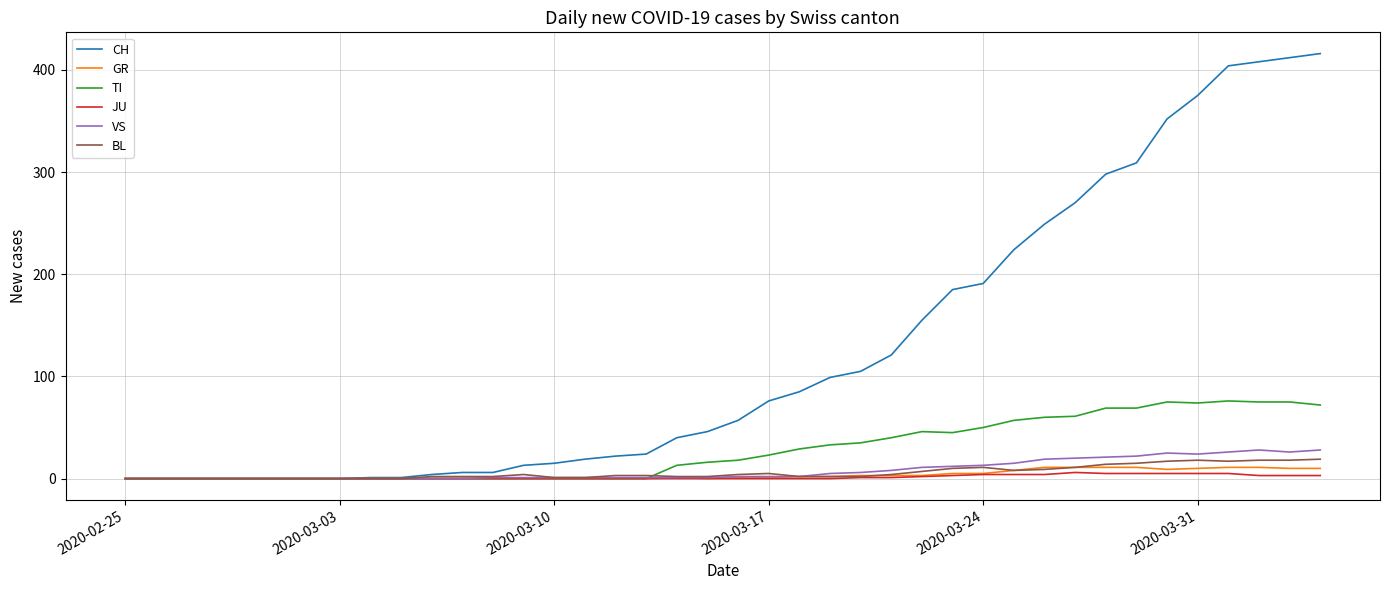

Which series has the widest spread of values?

CH